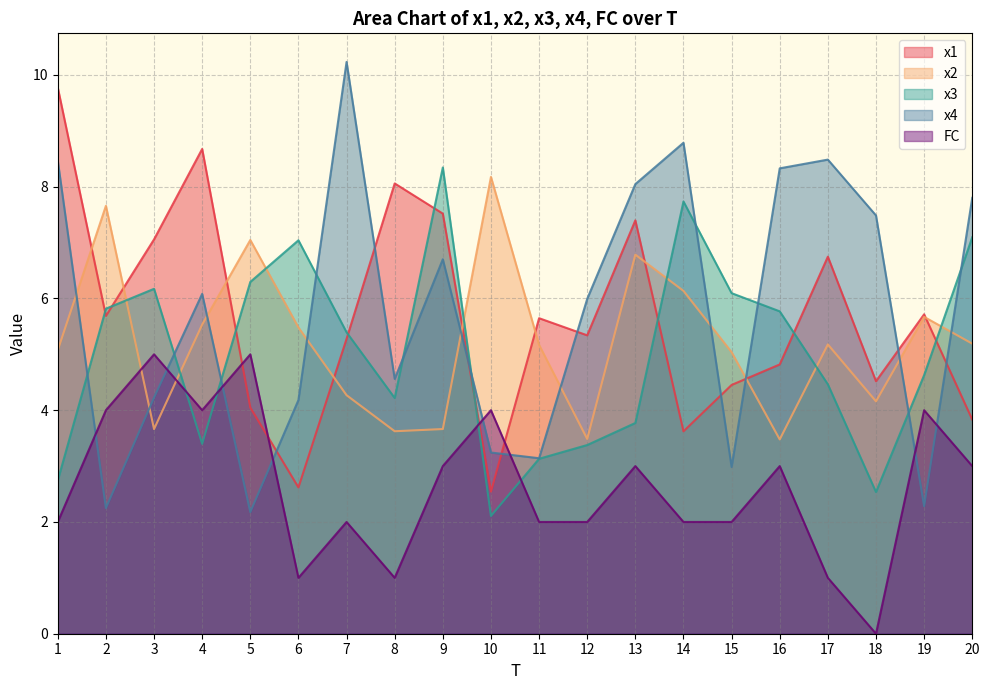

Reading left to right, list all the values displayed in this chart.

x1: 1=9.8	2=5.7	3=7.1	4=8.7	5=4.0	6=2.6	7=5.3	8=8.1	9=7.5	10=2.5	11=5.6	12=5.3	13=7.4	14=3.6	15=4.5	16=4.8	17=6.7	18=4.5	19=5.7	20=3.8
x2: 1=5.1	2=7.7	3=3.7	4=5.5	5=7.0	6=5.5	7=4.3	8=3.6	9=3.7	10=8.2	11=5.2	12=3.5	13=6.8	14=6.1	15=5.0	16=3.5	17=5.2	18=4.2	19=5.7	20=5.2
x3: 1=2.7	2=5.8	3=6.2	4=3.4	5=6.3	6=7.0	7=5.4	8=4.2	9=8.3	10=2.1	11=3.1	12=3.4	13=3.8	14=7.7	15=6.1	16=5.8	17=4.5	18=2.5	19=4.6	20=7.1
x4: 1=8.5	2=2.2	3=4.2	4=6.1	5=2.2	6=4.2	7=10.2	8=4.6	9=6.7	10=3.2	11=3.1	12=6.0	13=8.0	14=8.8	15=3.0	16=8.3	17=8.5	18=7.5	19=2.3	20=7.8
FC: 1=2.0	2=4.0	3=5.0	4=4.0	5=5.0	6=1.0	7=2.0	8=1.0	9=3.0	10=4.0	11=2.0	12=2.0	13=3.0	14=2.0	15=2.0	16=3.0	17=1.0	18=0.0	19=4.0	20=3.0